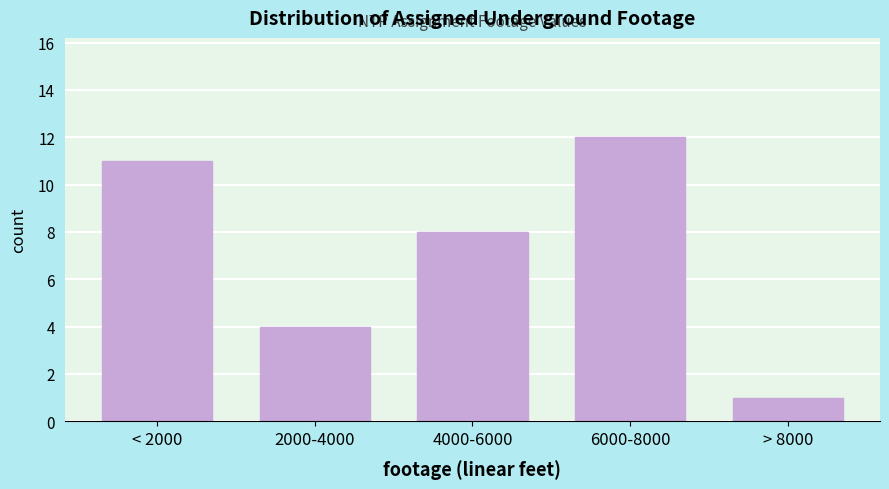

Reading left to right, extract all data points from this chart.

11	4	8	12	1